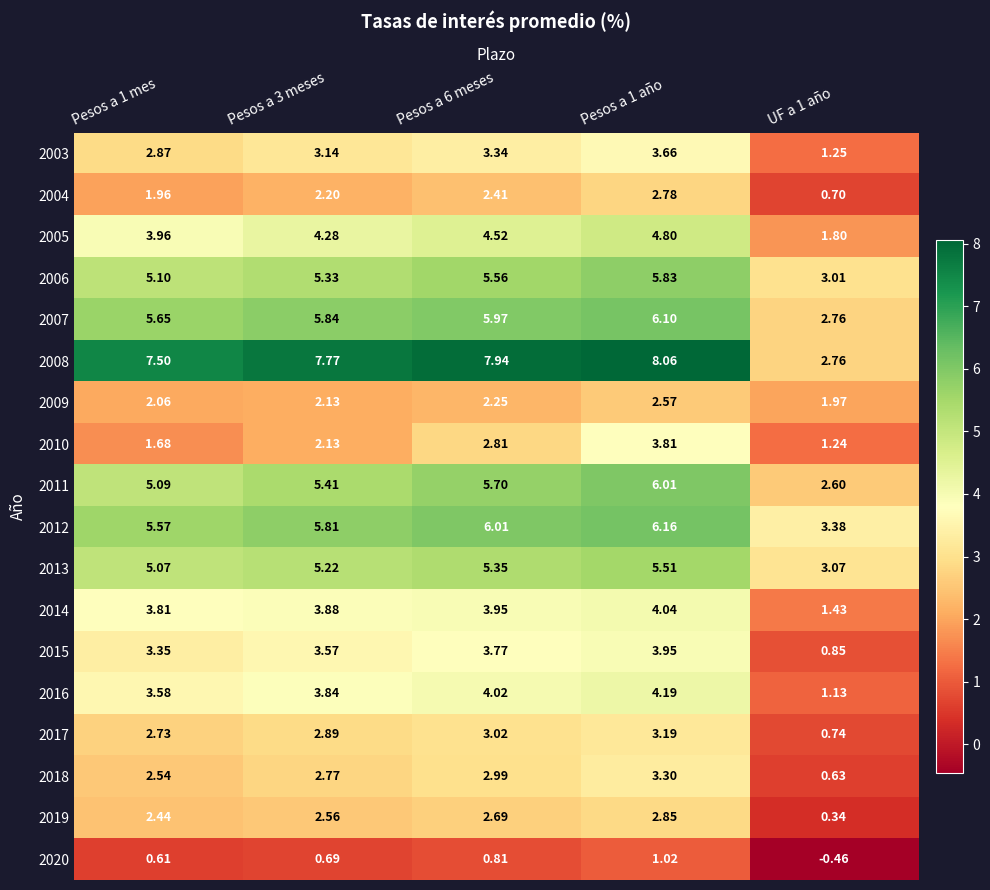

Is the value of 2010 at Pesos a 1 año greater than the value of 2015 at Pesos a 6 meses?

Yes